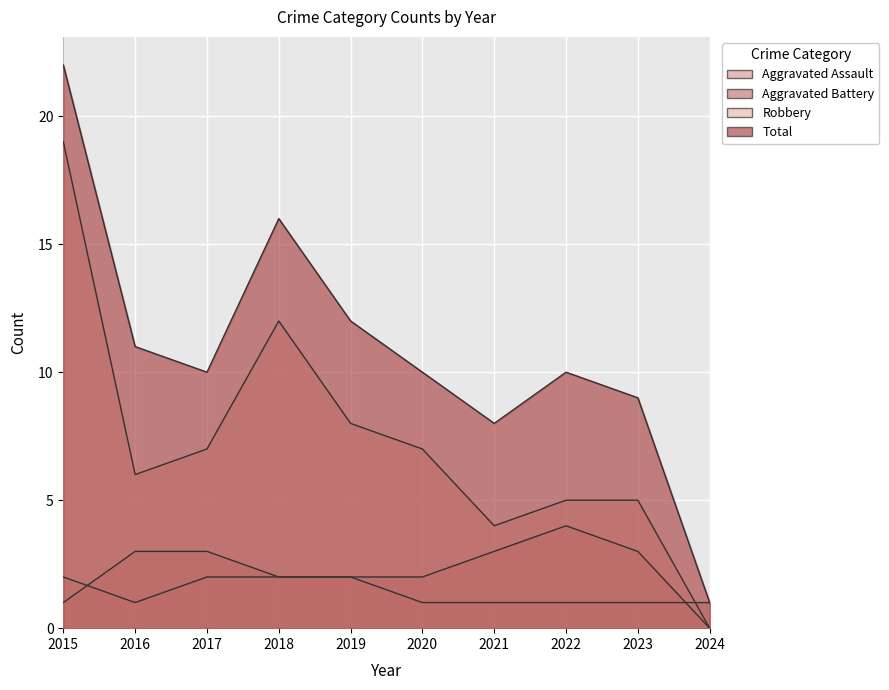

Which series changed the most between 2017 and 2018?

Total